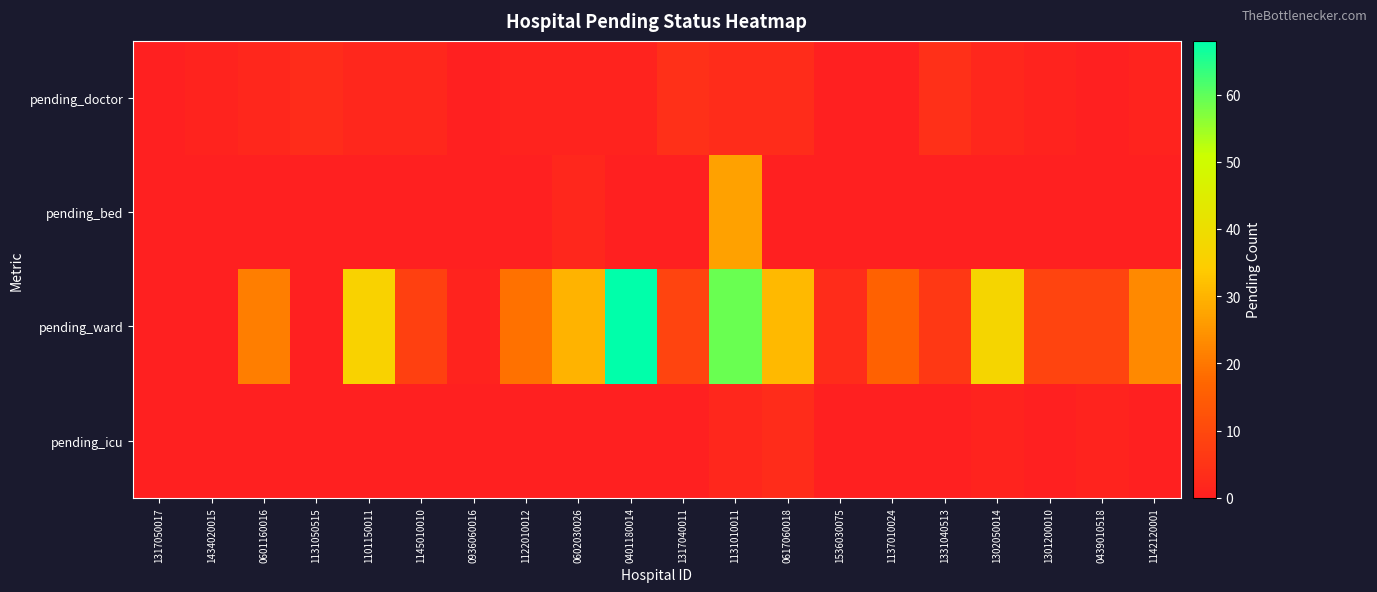

At which category is the sum across all series the highest?

1131010011